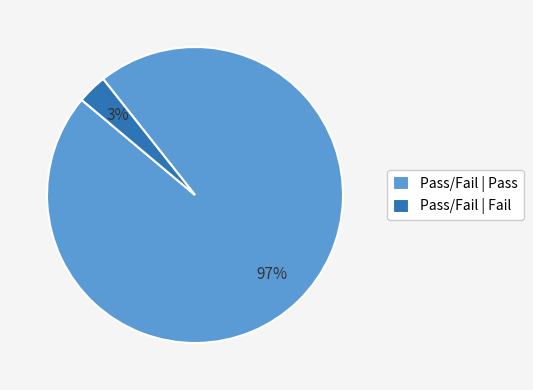

True or false: Pass/Fail | Pass accounts for 97% of the total.

True